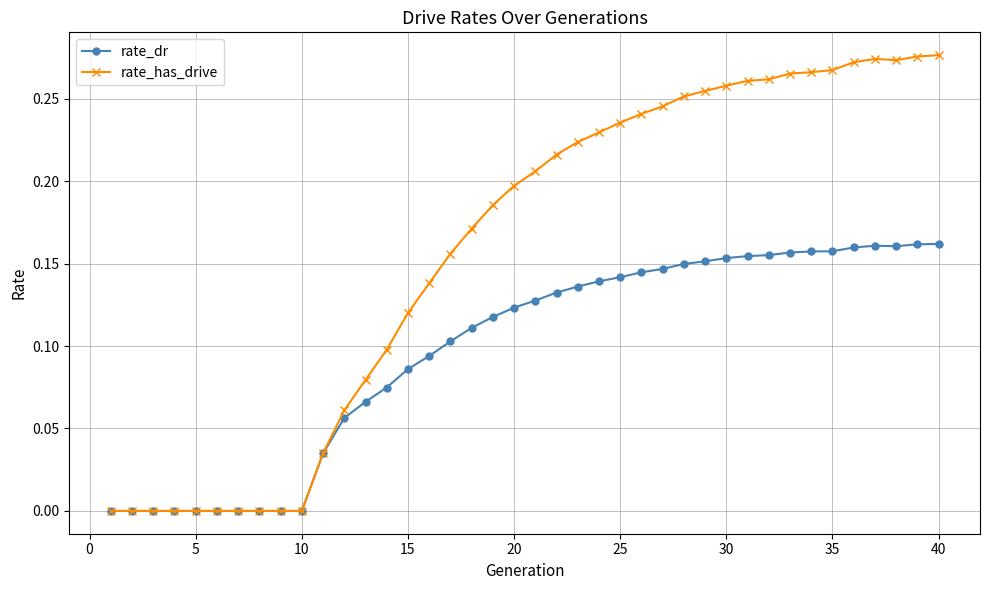

Which series has the largest total across all categories?

rate_has_drive